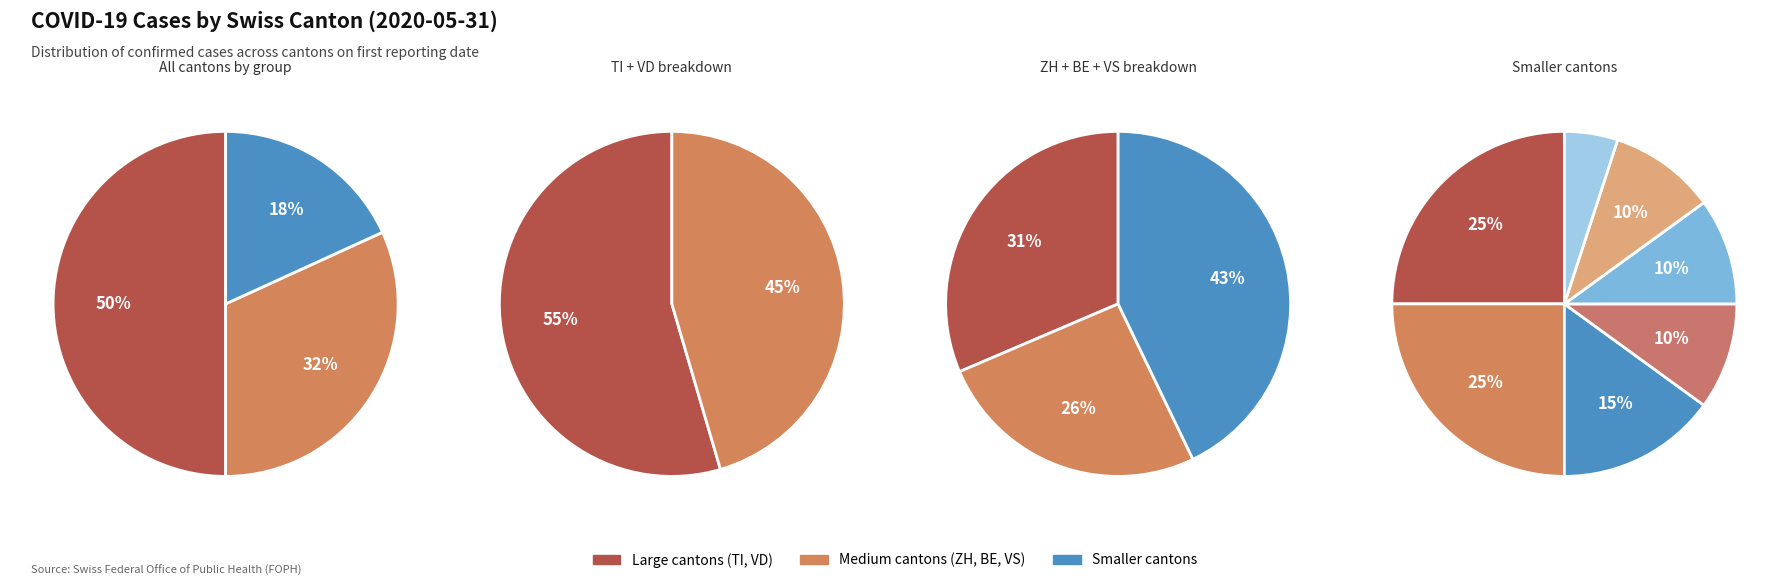

Combined, what portion of the pie is 4 and 6?

13.0%